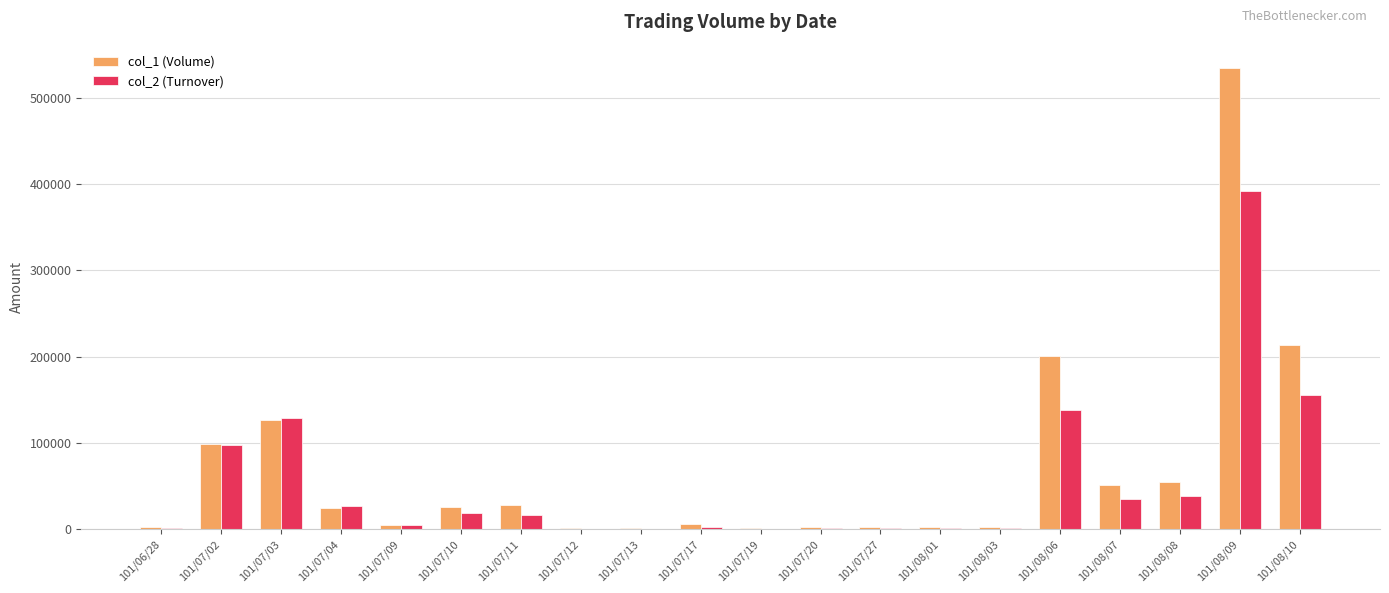

What are all the series names shown in the legend?

col_1 (Volume), col_2 (Turnover)